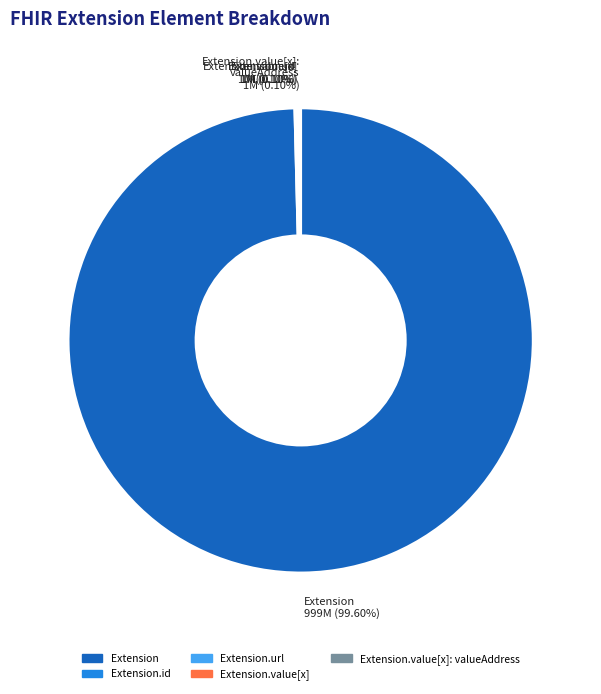

Which slice is the largest?

Extension 999M (99.60%)